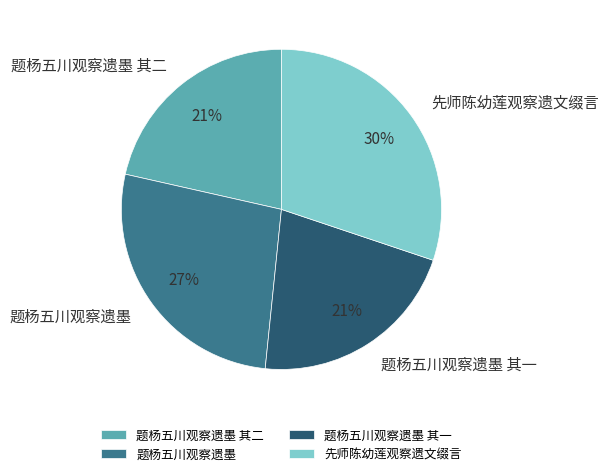

Is the sum of 题杨五川观察遗墨 and 题杨五川观察遗墨 其二 greater than half?

No